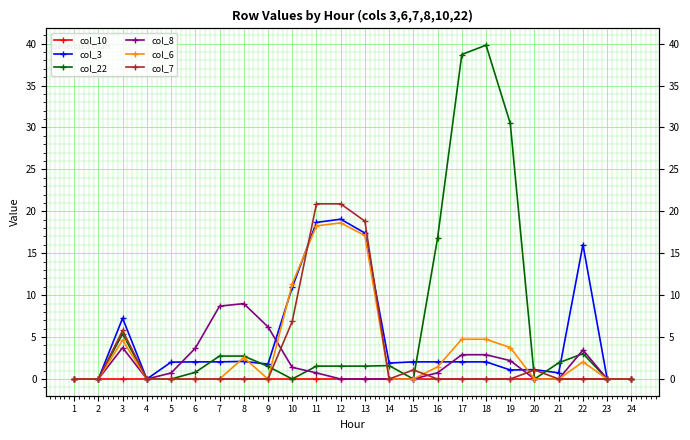

Which series has the largest total across all categories?

col_22